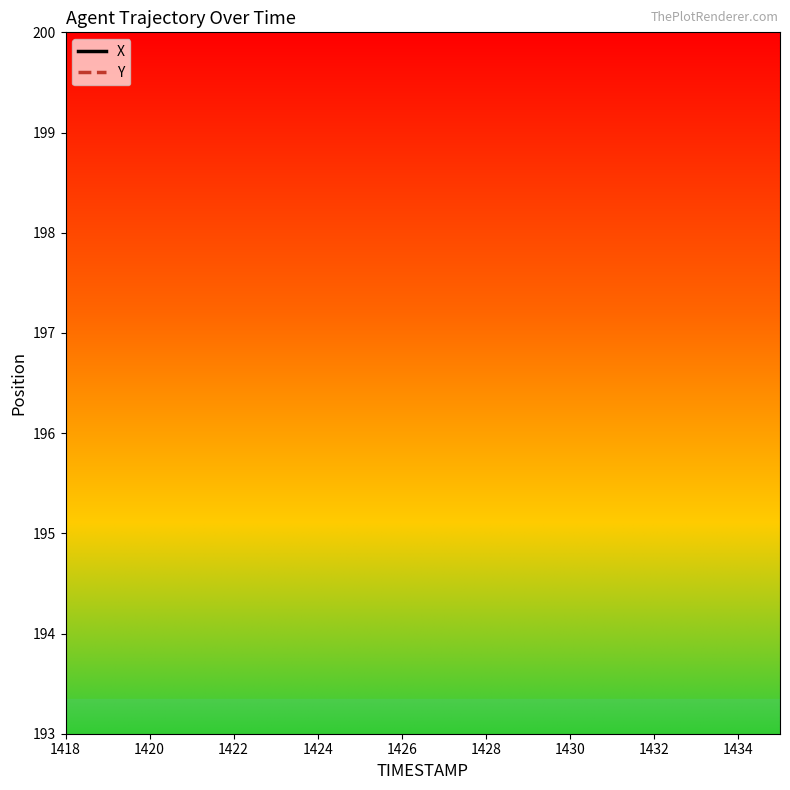

The Y series shows 0.3 at 1434. True or false?

False